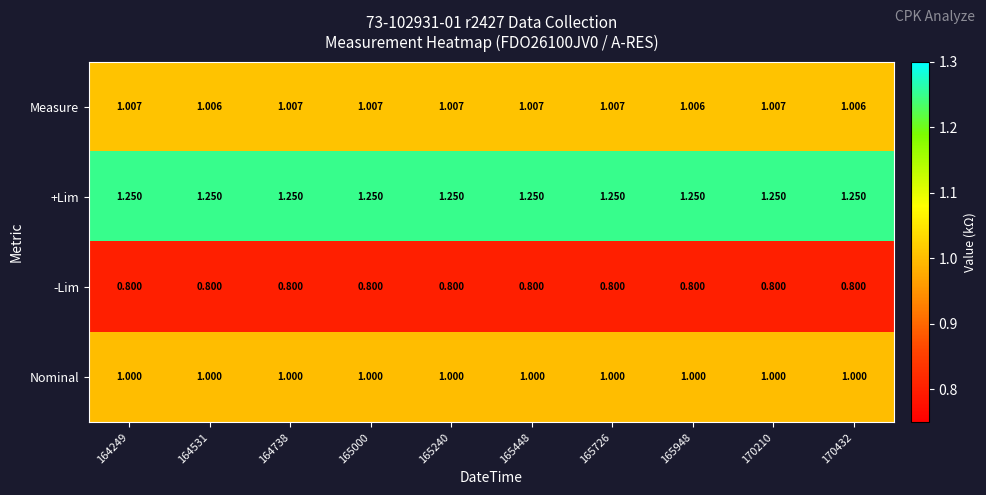

How many data points does each series have?

10